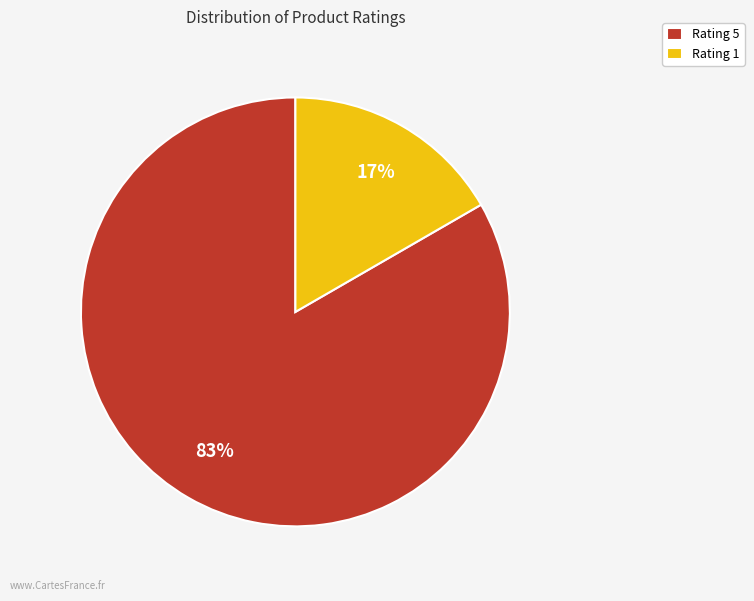

Approximately how many times larger is the value at Rating 1 compared to Rating 5?

0.2